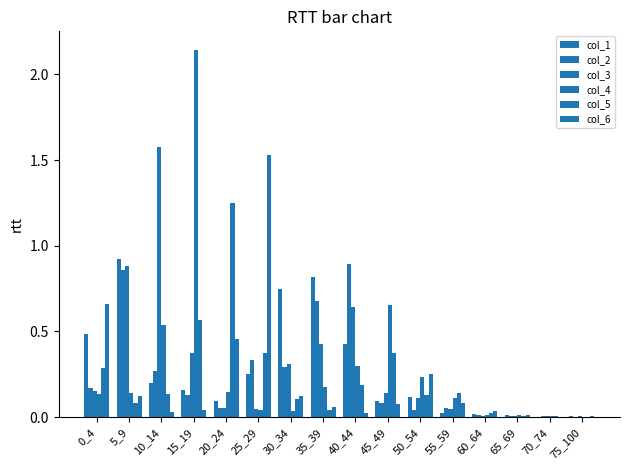

How many groups of bars are there?

16